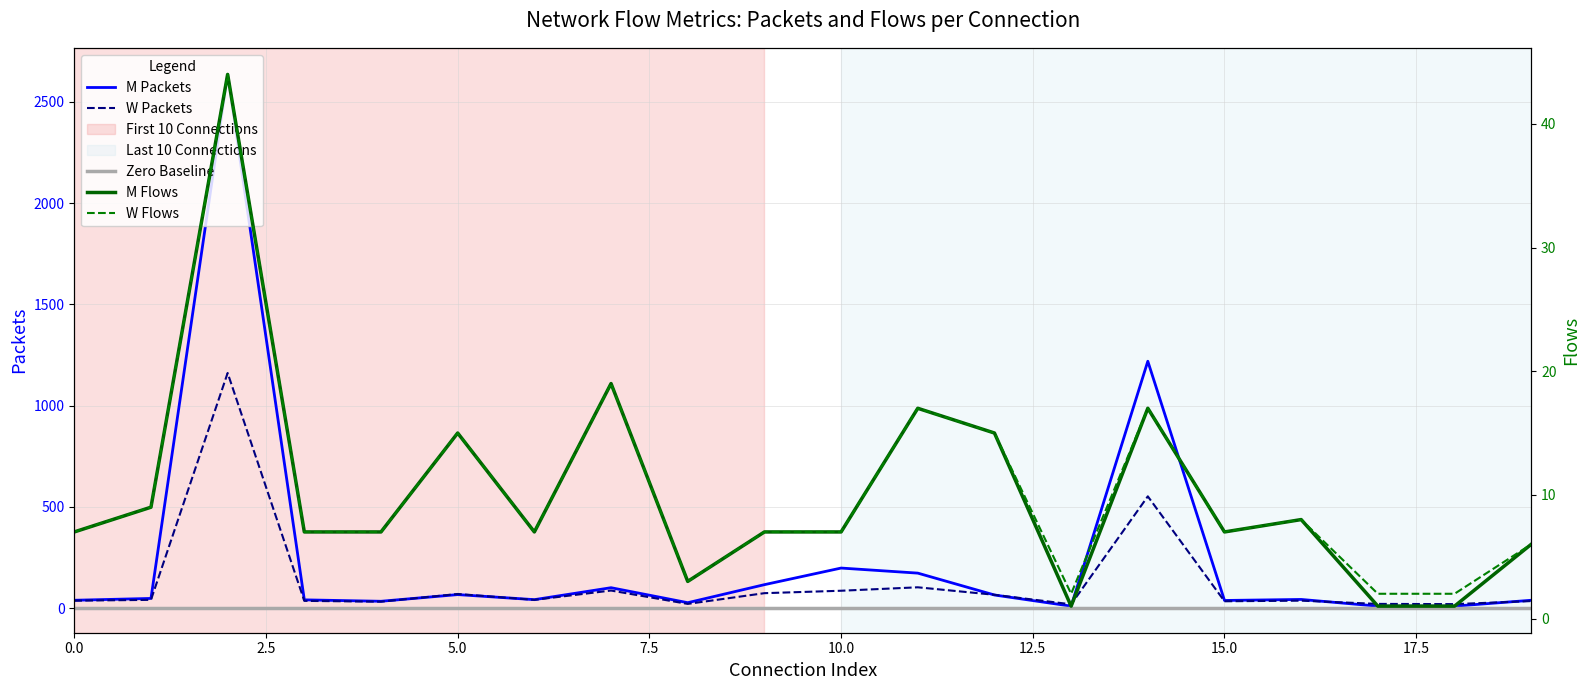

Where is the first local minimum for M Packets?

4